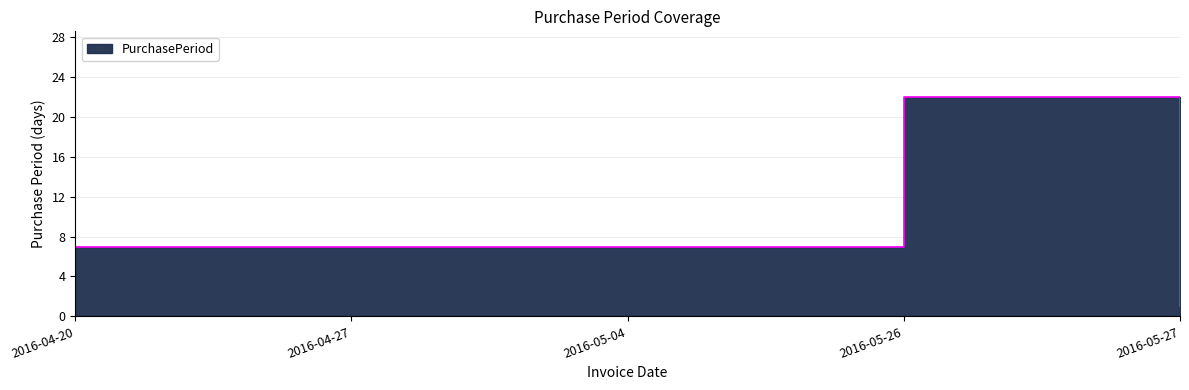

Between 2016-05-26 and 2016-04-27, which is larger?

2016-05-26